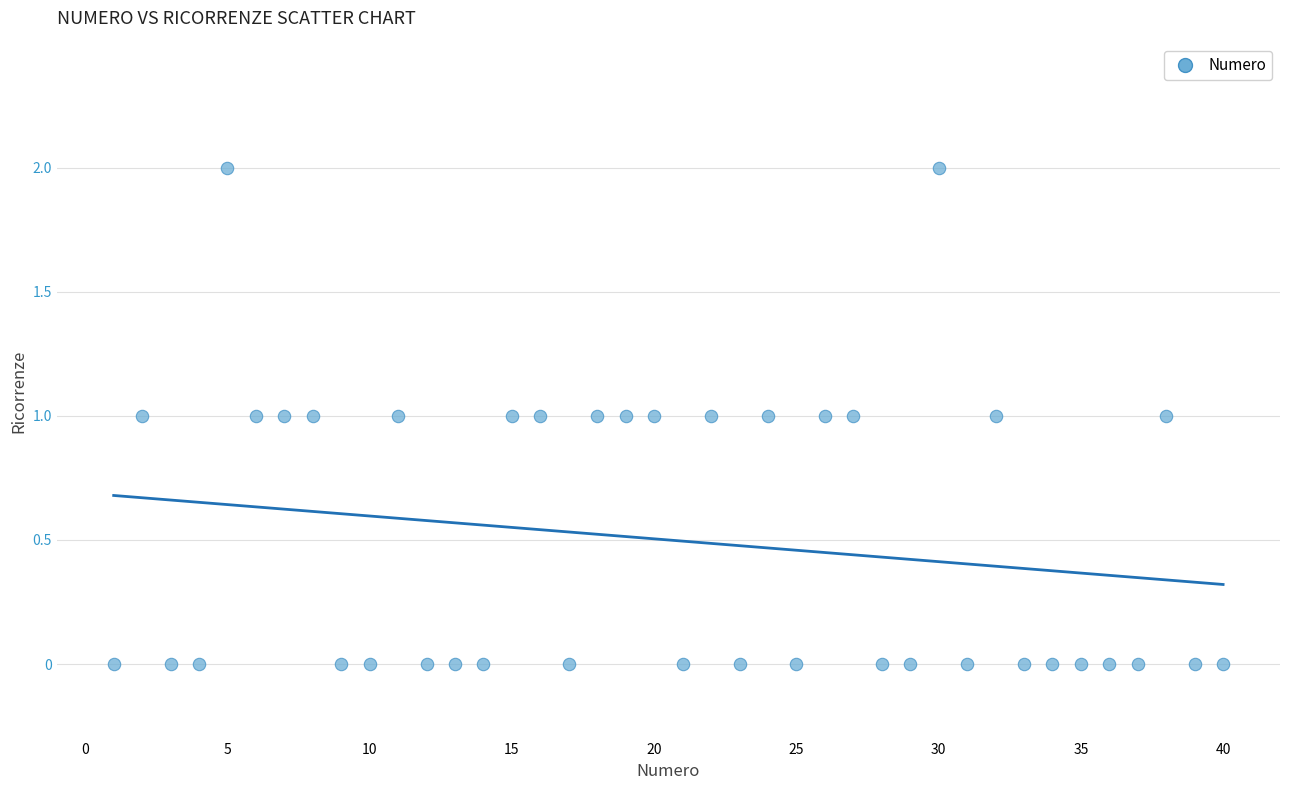

What is the range of X values (max minus min)?

39